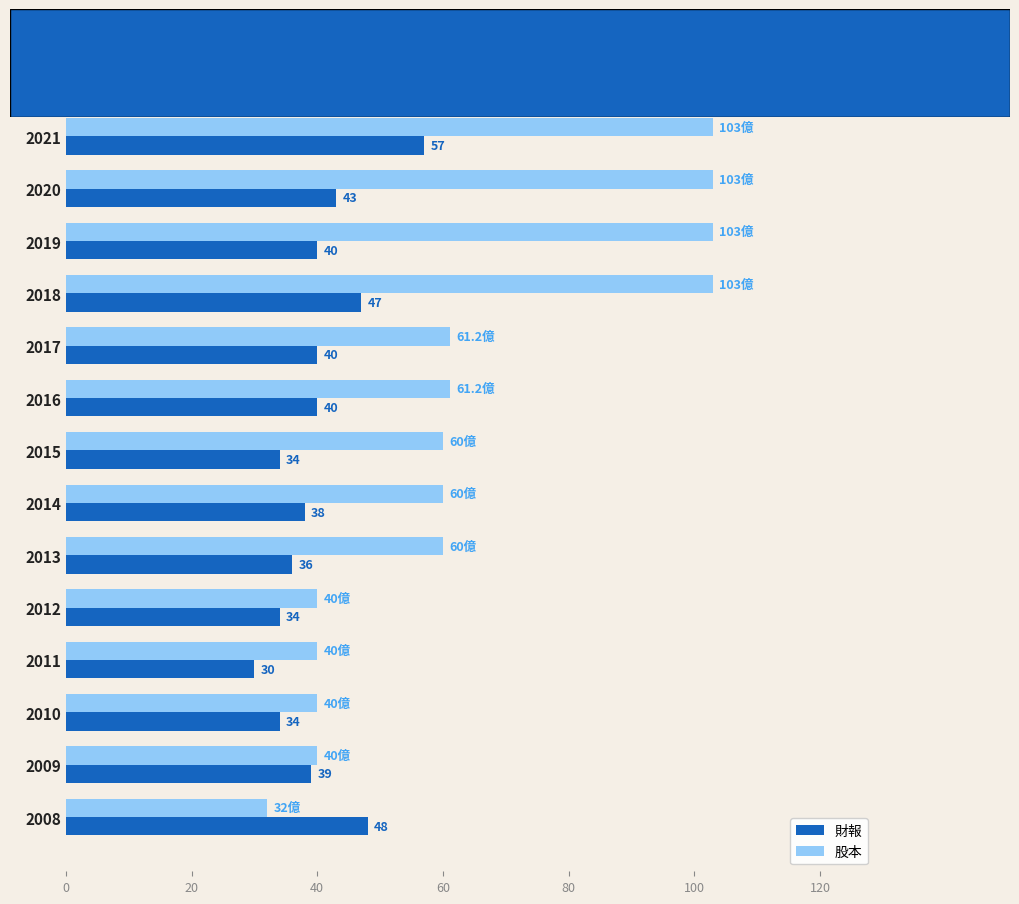

What is the difference between the highest and lowest values at 2018?

56.0